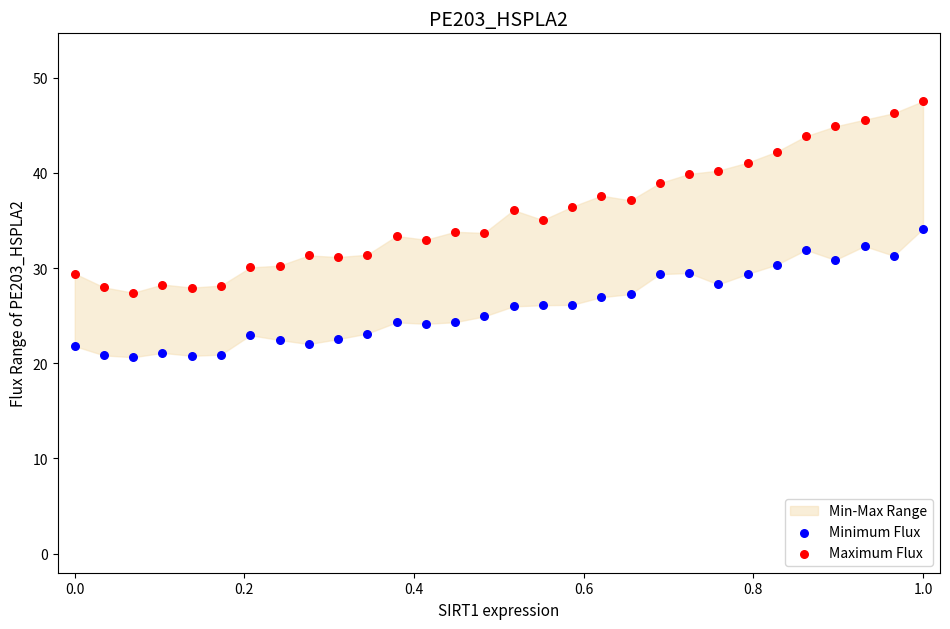

Which series contains the lowest Y value?

Minimum Flux